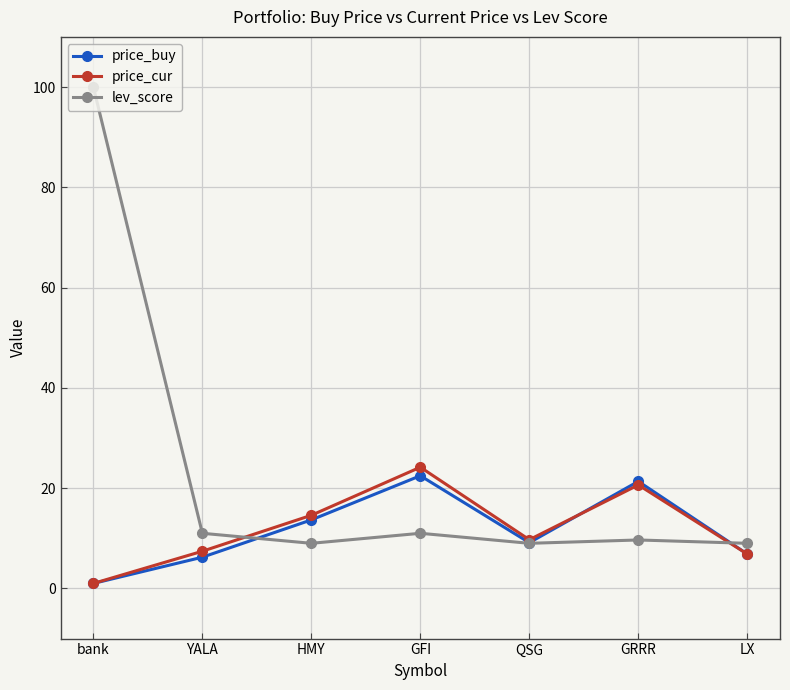

Reading left to right, extract all data points from this chart.

price_buy: 1.0	6.2	13.7	22.5	9.1	21.4	6.9
price_cur: 1.0	7.4	14.6	24.2	9.7	20.6	6.9
lev_score: 100.0	11.0	9.0	11.0	9.0	9.7	9.0